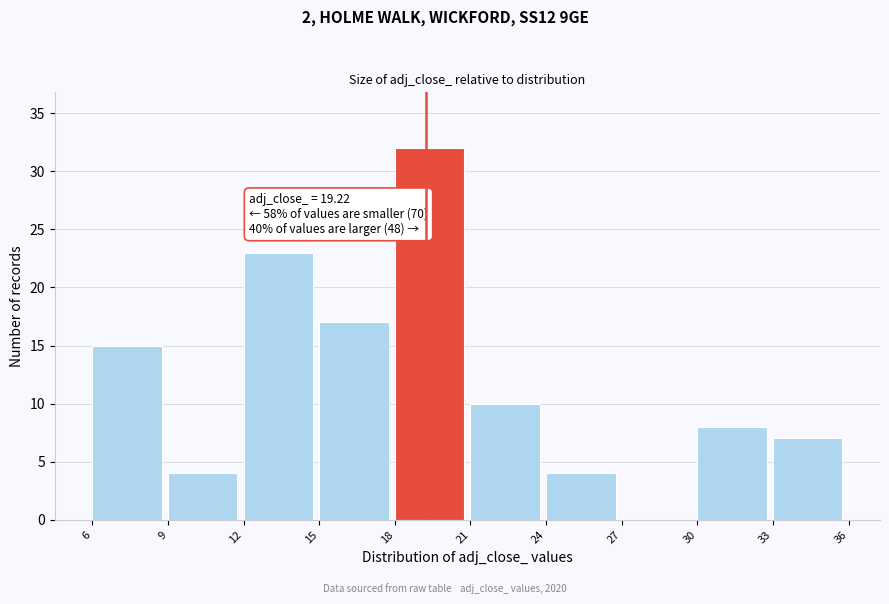

Which range on the x-axis has the tallest bar?

18 to 21